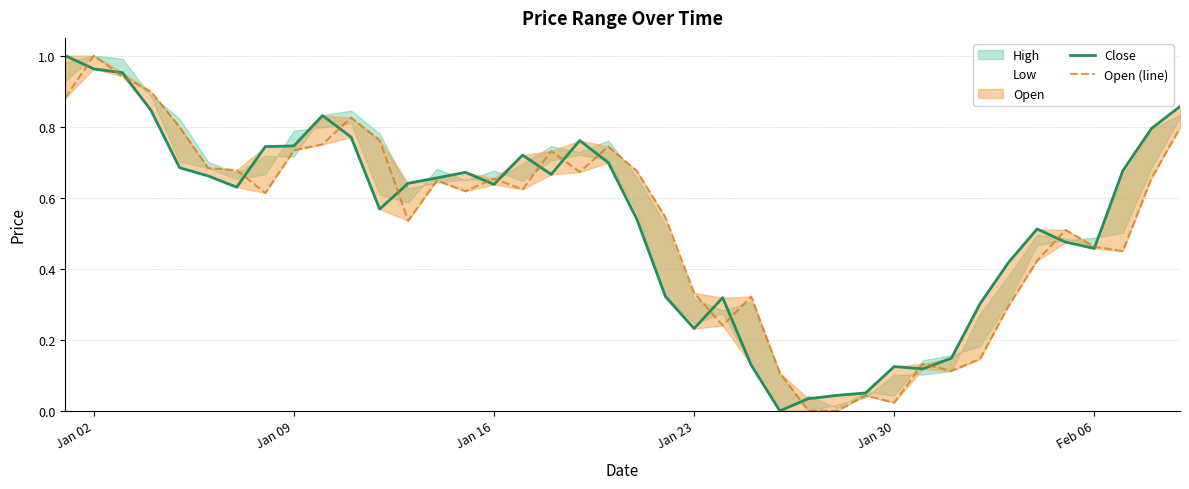

How many lines are shown in the chart?

2